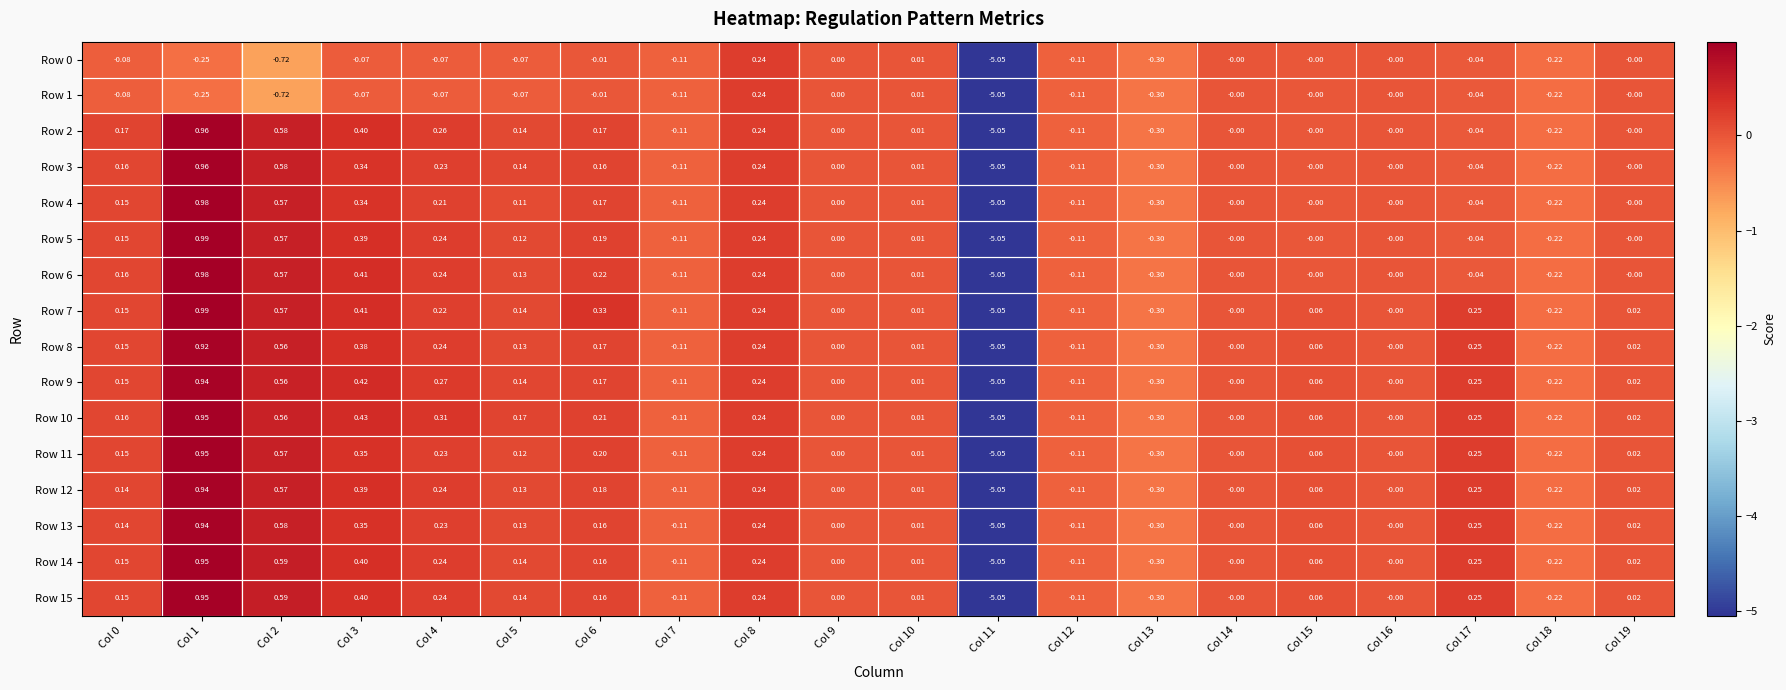

Is the value of Row 6 at Col 19 greater than the value of Row 1 at Col 2?

Yes